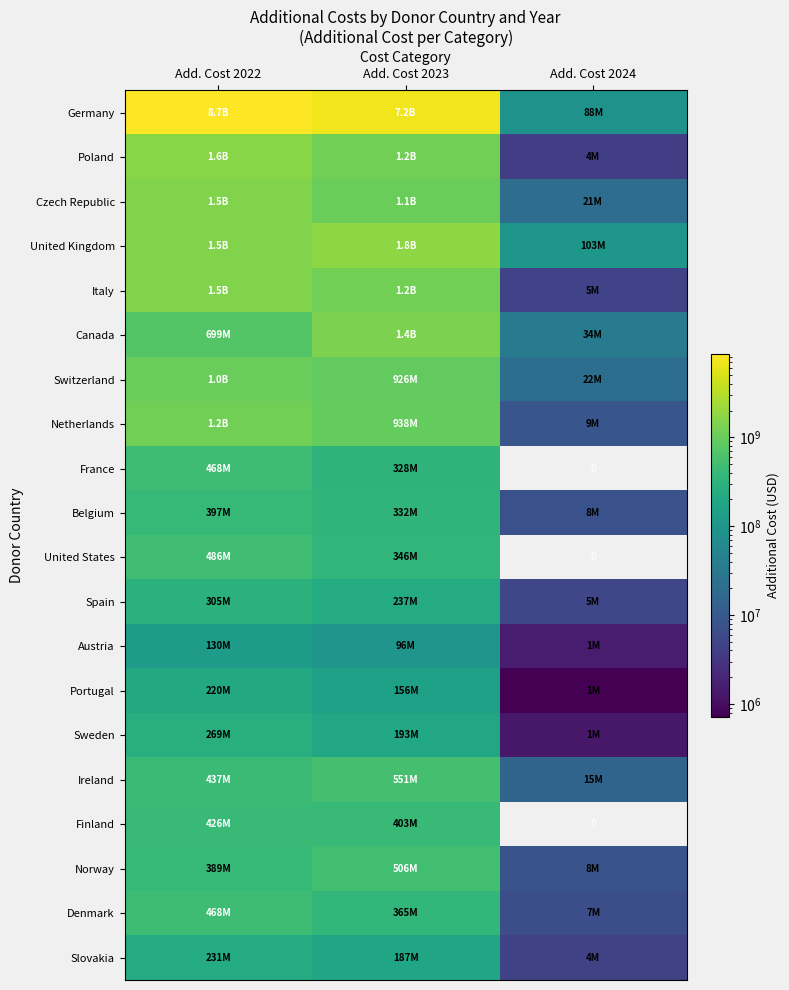

What is the sum of all Germany values?

16015627584.4